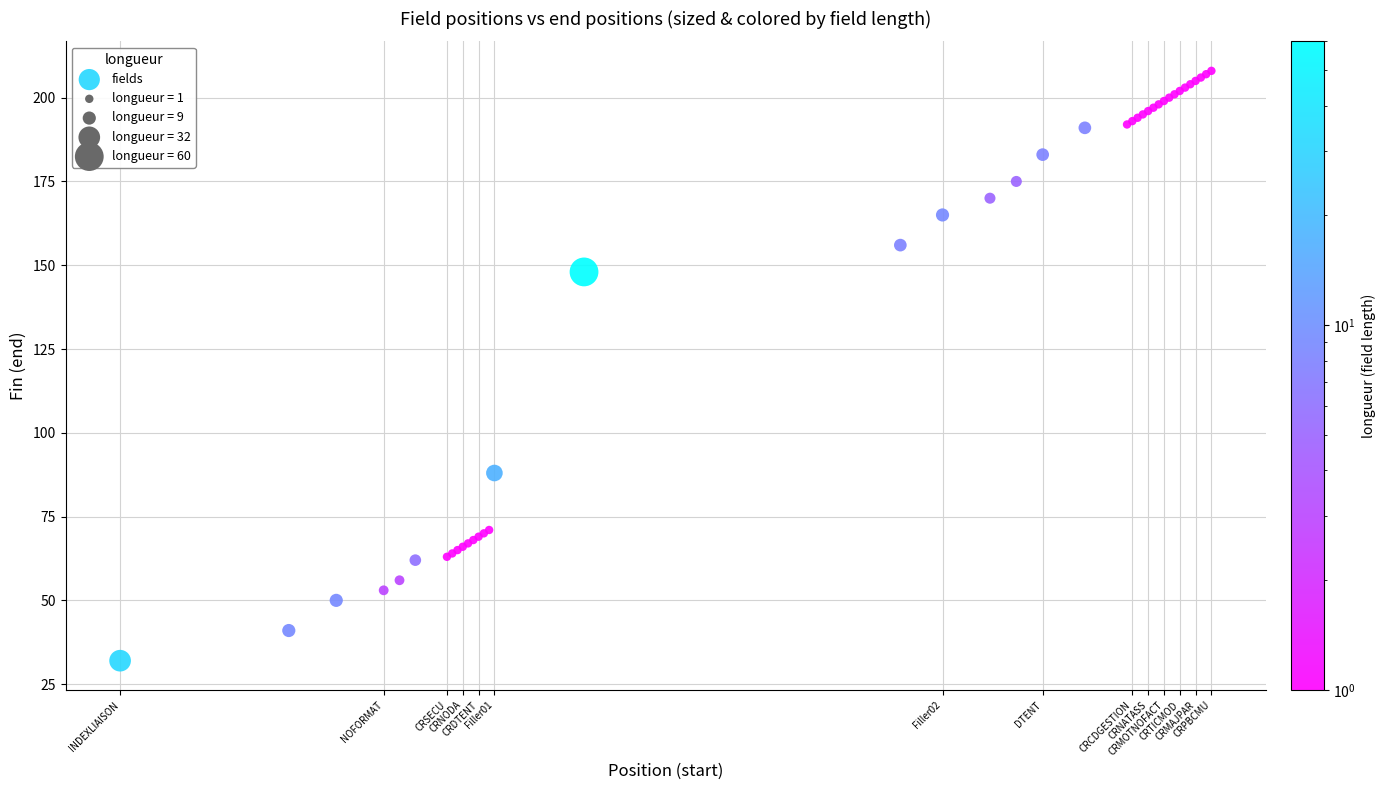

What Y value in the scatter plot is closest to 120?

148